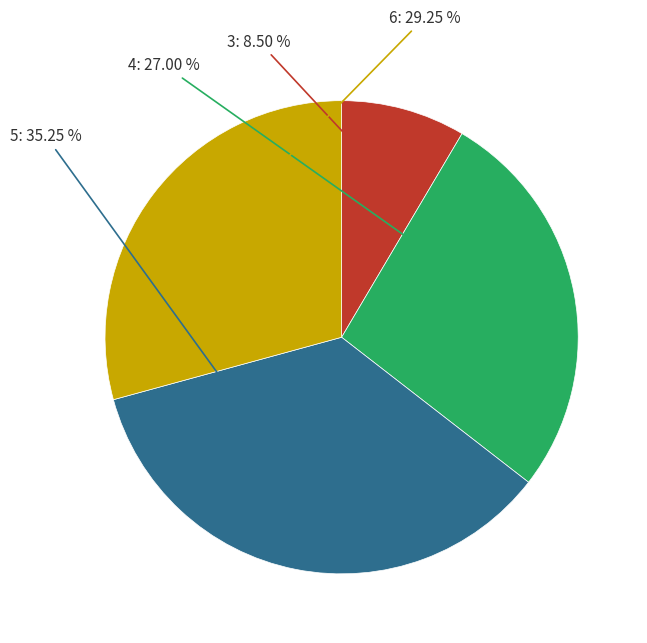

True or false: 4 accounts for 27% of the total.

True